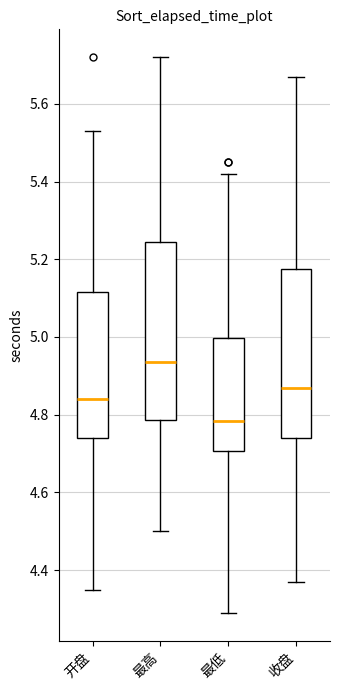

Reading left to right, transcribe this box plot: for each box, give where its median line is, the range the box spans, and where its two whiskers end, as read against the y-axis. The values are not printed on the chart, so give them approximately, as read against the axis.

开盘: median 4.84, box 4.74 to 5.12, whiskers 4.36 to 5.54
最高: median 4.94, box 4.78 to 5.24, whiskers 4.50 to 5.72
最低: median 4.78, box 4.70 to 5.00, whiskers 4.30 to 5.42
收盘: median 4.88, box 4.74 to 5.18, whiskers 4.38 to 5.68